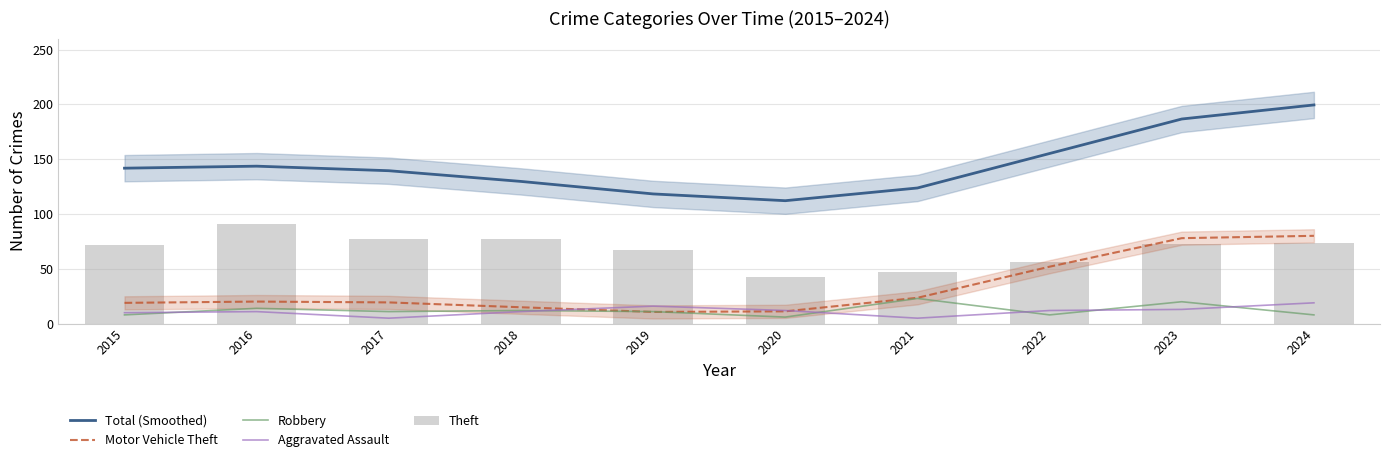

Reading left to right, what are all the values shown in this chart?

Total (Smoothed): 2015=141.8	2016=143.6	2017=139.5	2018=129.7	2019=118.3	2020=112.1	2021=123.7	2022=155.2	2023=186.6	2024=199.5
Motor Vehicle Theft: 2015=19.0	2016=20.1	2017=19.4	2018=14.9	2019=10.7	2020=11.2	2021=23.6	2022=52.0	2023=78.0	2024=80.1
Robbery: 2015=8.0	2016=14.0	2017=11.0	2018=12.0	2019=11.0	2020=6.0	2021=23.0	2022=8.0	2023=20.0	2024=8.0
Aggravated Assault: 2015=10.0	2016=11.0	2017=5.0	2018=11.0	2019=16.0	2020=12.0	2021=5.0	2022=12.0	2023=13.0	2024=19.0
Theft: 2015=72.0	2016=91.0	2017=77.0	2018=77.0	2019=67.0	2020=43.0	2021=47.0	2022=56.0	2023=73.0	2024=74.0